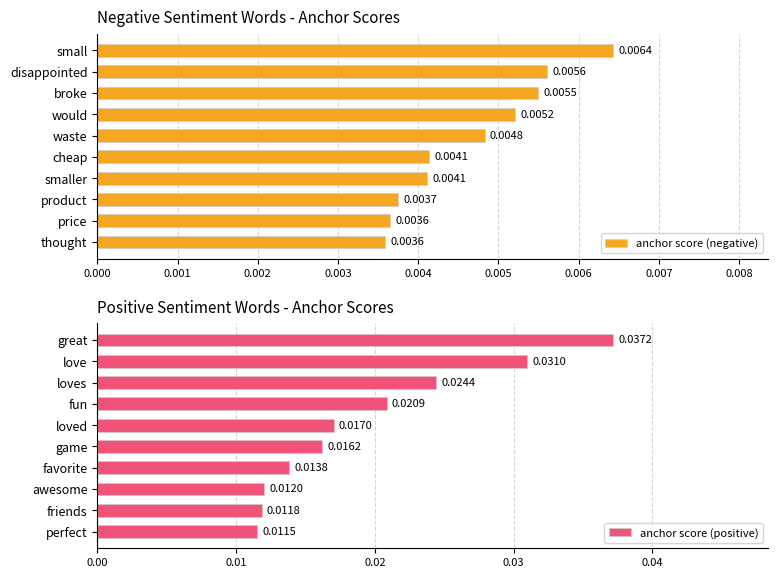

Does the chart contain any negative values?

No